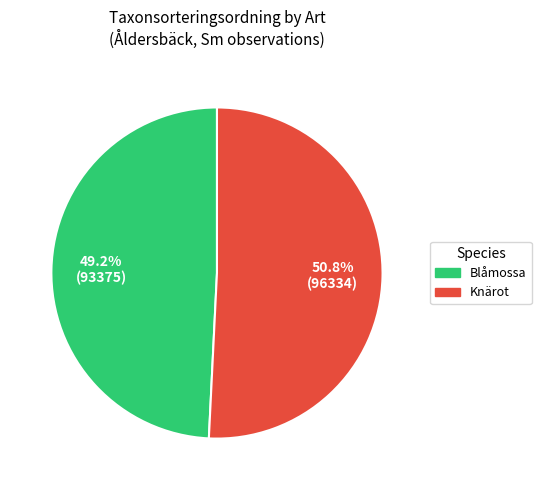

Is the sum of Blåmossa and Knärot greater than half?

Yes